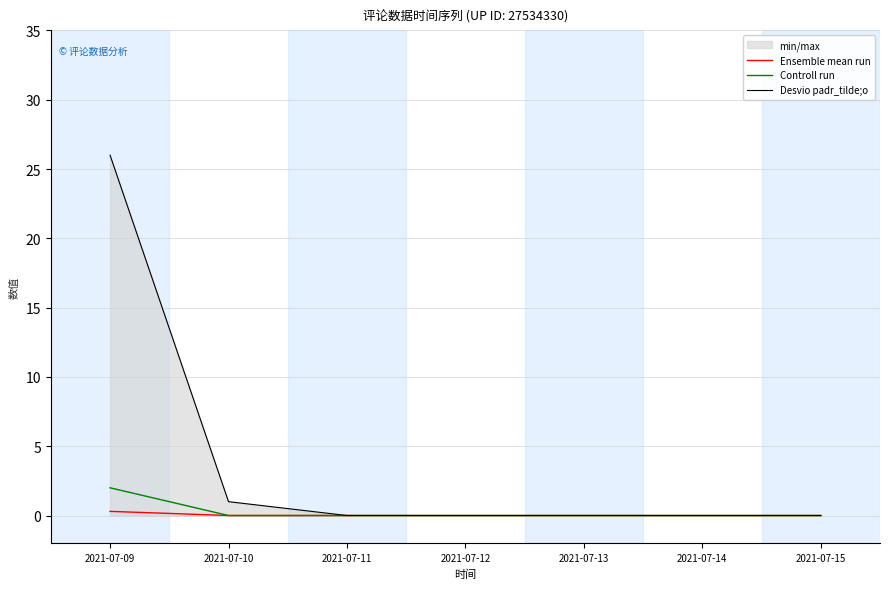

How many data points in Ensemble mean run are above 0?

1